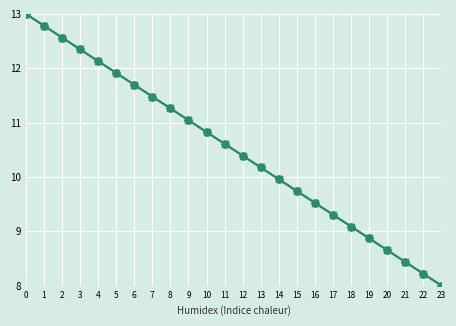

Does the chart have visible grid lines?

Yes